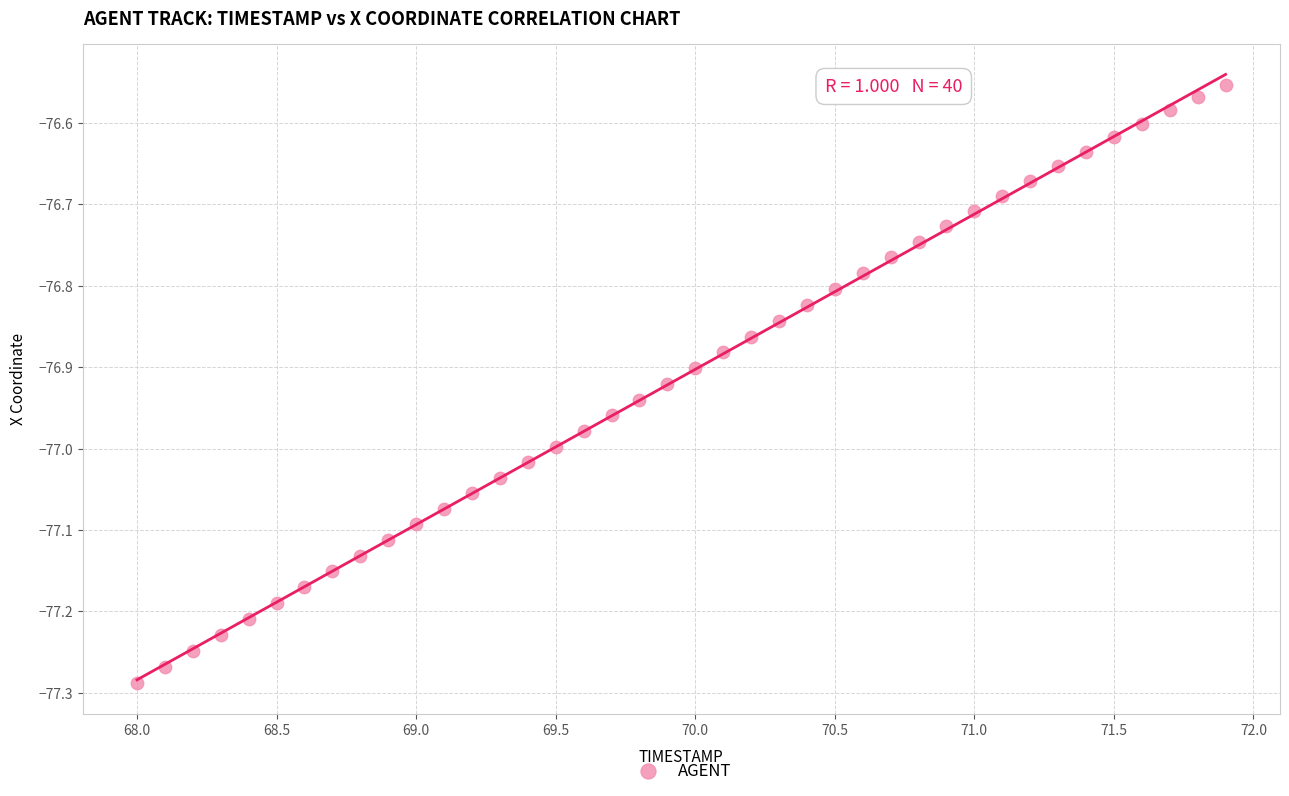

What is the range of Y values (max minus min)?

0.7